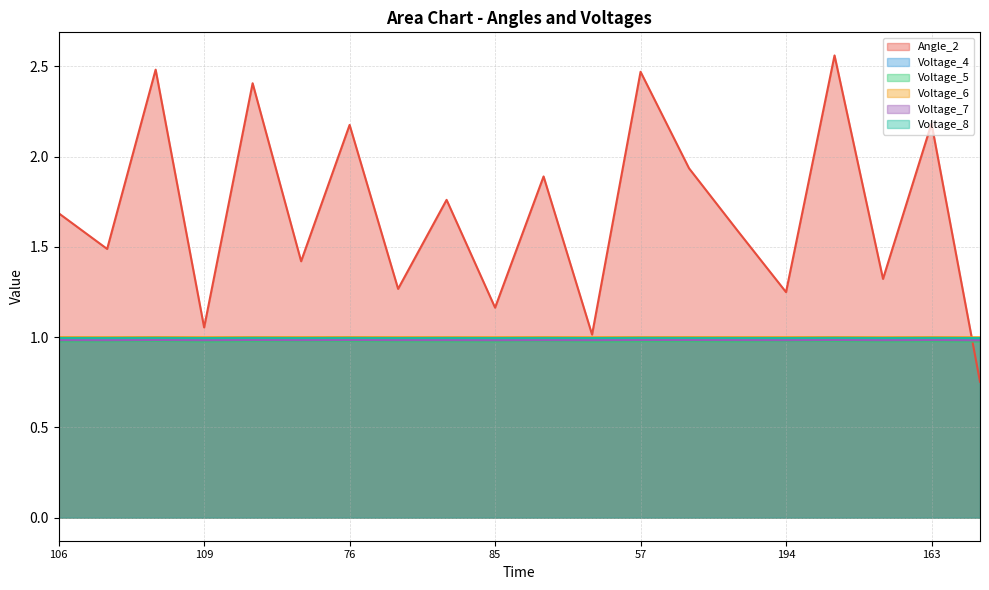

Reading left to right, what are all the values shown in this chart?

Angle_2: 1.7	1.5	2.5	1.1	2.4	1.4	2.2	1.3	1.8	1.2	1.9	1.0	2.5	1.9	1.6	1.2	2.6	1.3	2.2	0.8
Voltage_4: 1.0	1.0	1.0	1.0	1.0	1.0	1.0	1.0	1.0	1.0	1.0	1.0	1.0	1.0	1.0	1.0	1.0	1.0	1.0	1.0
Voltage_5: 1.0	1.0	1.0	1.0	1.0	1.0	1.0	1.0	1.0	1.0	1.0	1.0	1.0	1.0	1.0	1.0	1.0	1.0	1.0	1.0
Voltage_6: 1.0	1.0	1.0	1.0	1.0	1.0	1.0	1.0	1.0	1.0	1.0	1.0	1.0	1.0	1.0	1.0	1.0	1.0	1.0	1.0
Voltage_7: 1.0	1.0	1.0	1.0	1.0	1.0	1.0	1.0	1.0	1.0	1.0	1.0	1.0	1.0	1.0	1.0	1.0	1.0	1.0	1.0
Voltage_8: 1.0	1.0	1.0	1.0	1.0	1.0	1.0	1.0	1.0	1.0	1.0	1.0	1.0	1.0	1.0	1.0	1.0	1.0	1.0	1.0